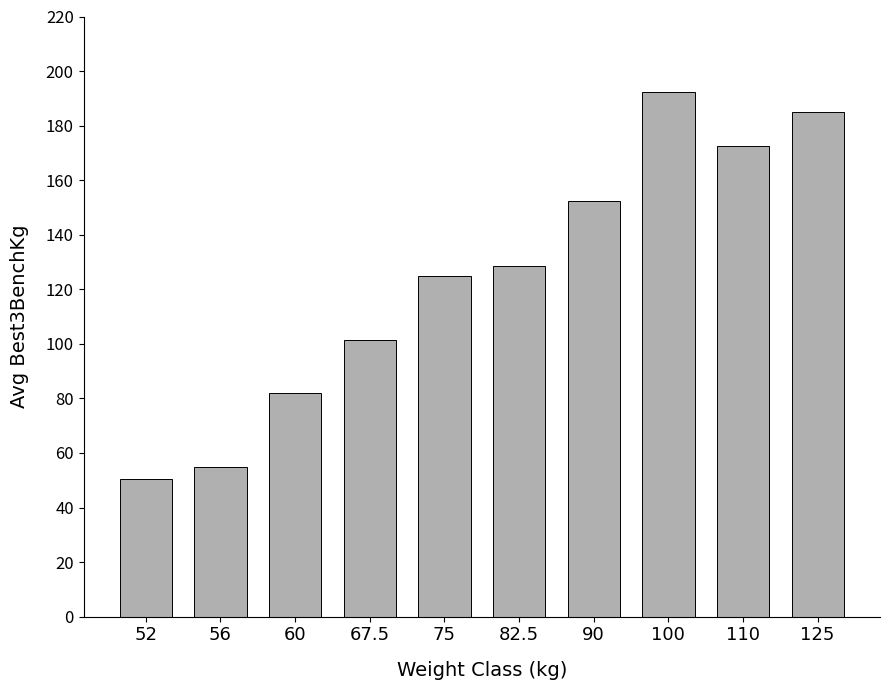

At which category does the chart reach its peak across all series?

100